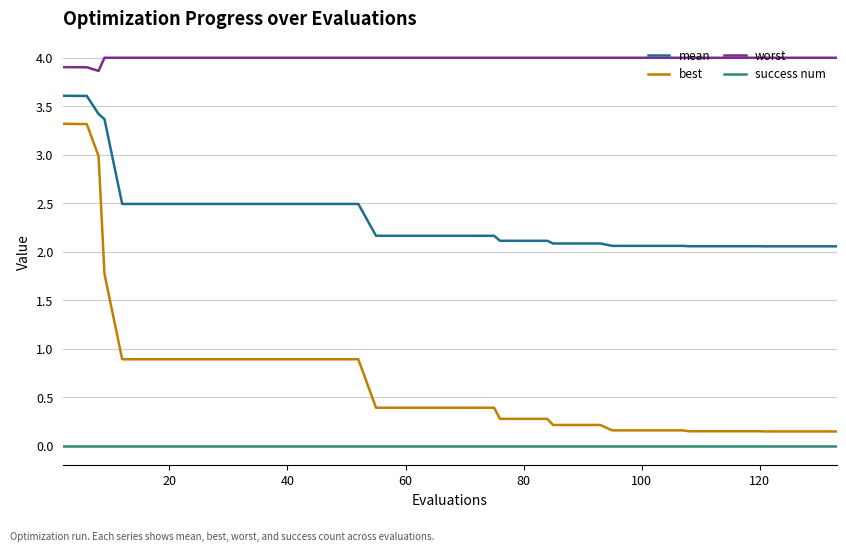

True or false: best and success num cross at least once.

False